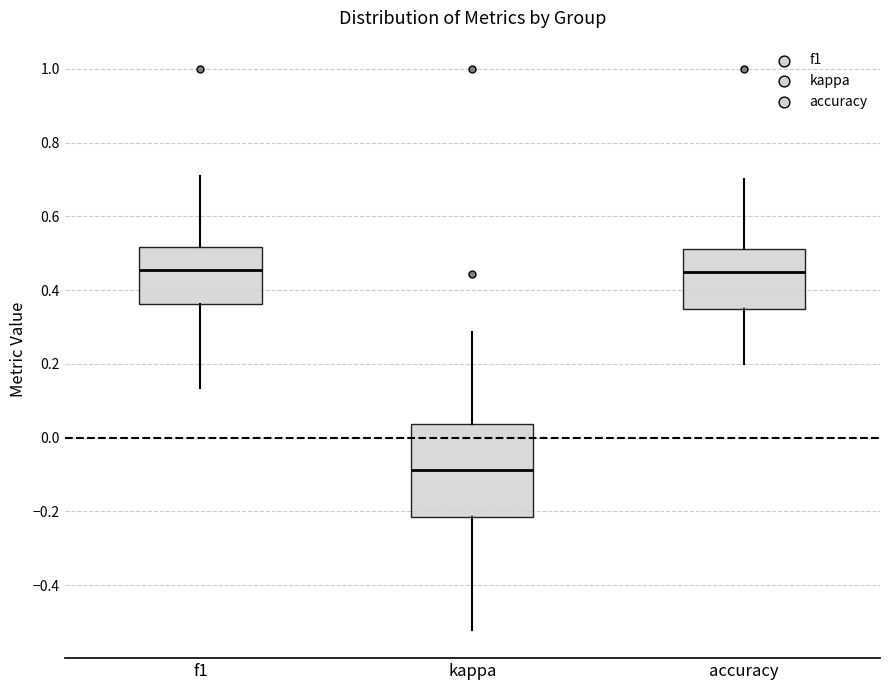

Reading left to right, transcribe this box plot: for each box, give where its median line is, the range the box spans, and where its two whiskers end, as read against the y-axis. The values are not printed on the chart, so give them approximately, as read against the axis.

f1: median 0.46, box 0.36 to 0.52, whiskers 0.14 to 0.70
kappa: median -0.08, box -0.22 to 0.04, whiskers -0.52 to 0.28
accuracy: median 0.44, box 0.34 to 0.52, whiskers 0.20 to 0.70